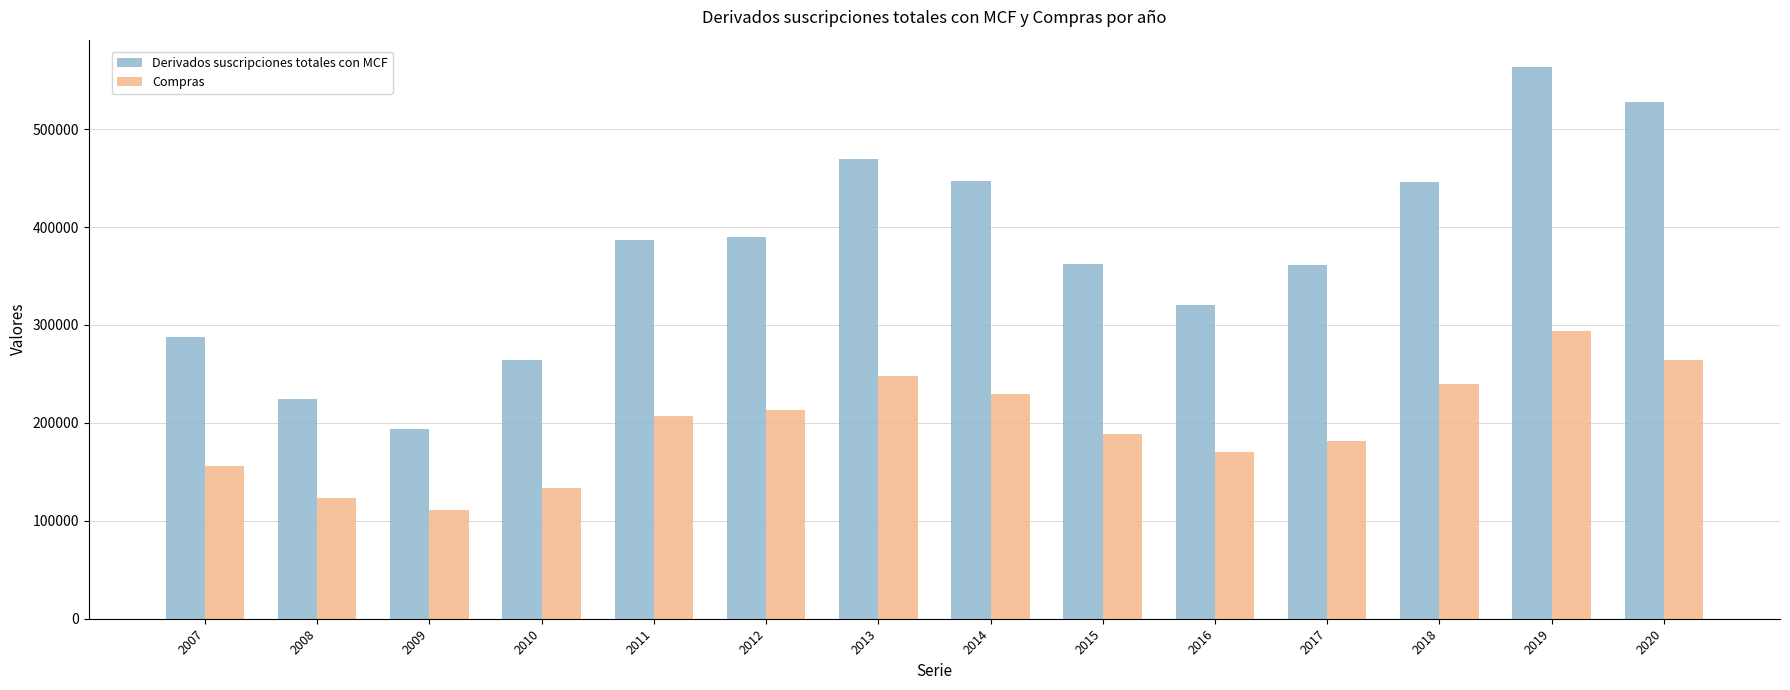

Is the value of Derivados suscripciones totales con MCF at 2011 greater than the value of Compras at 2011?

Yes